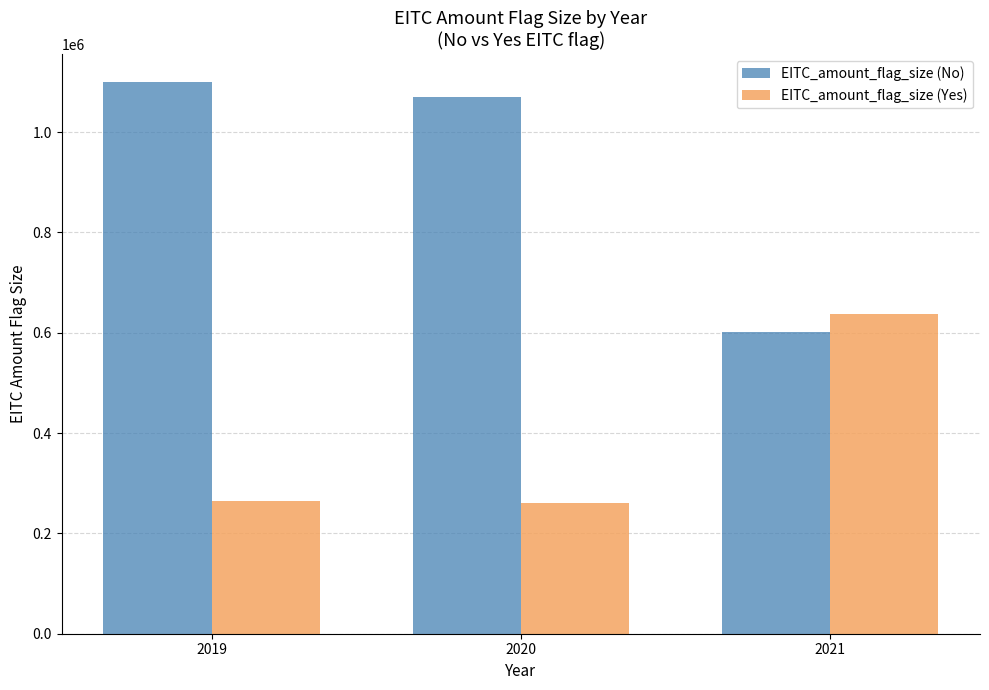

What is the sum of all EITC_amount_flag_size (Yes) values?

1163570